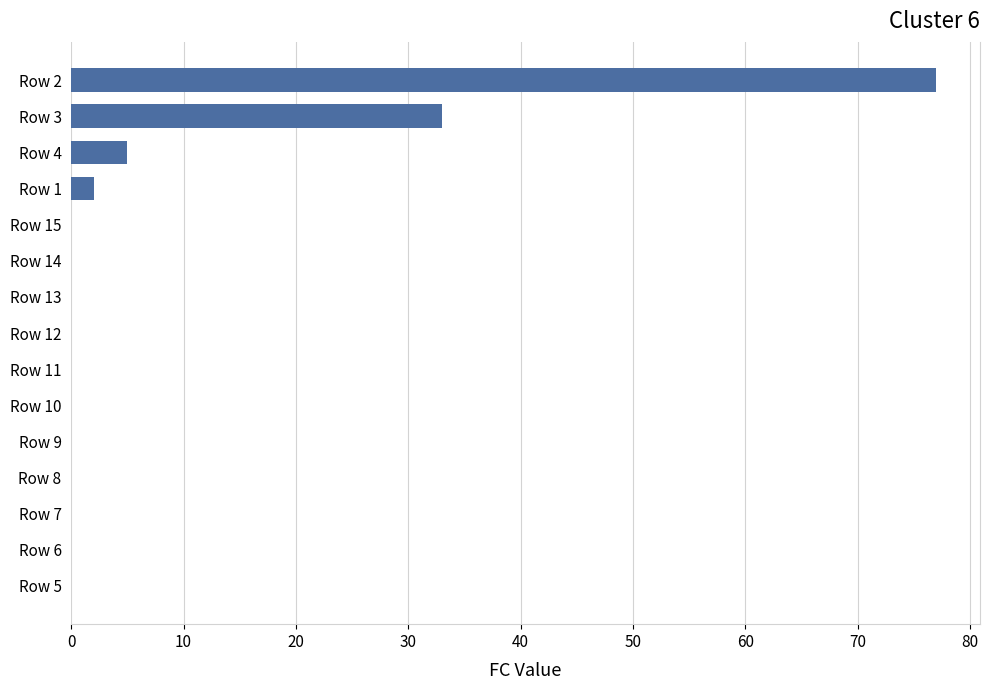

Are the bars horizontal?

Yes